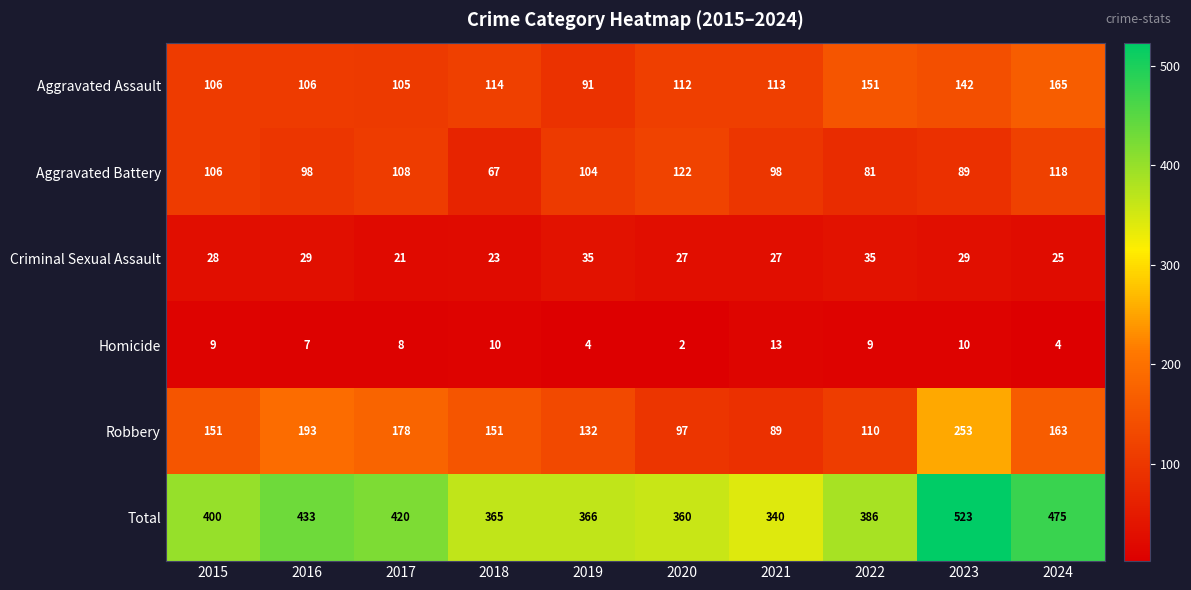

The Robbery series shows 110 at 2022. True or false?

True